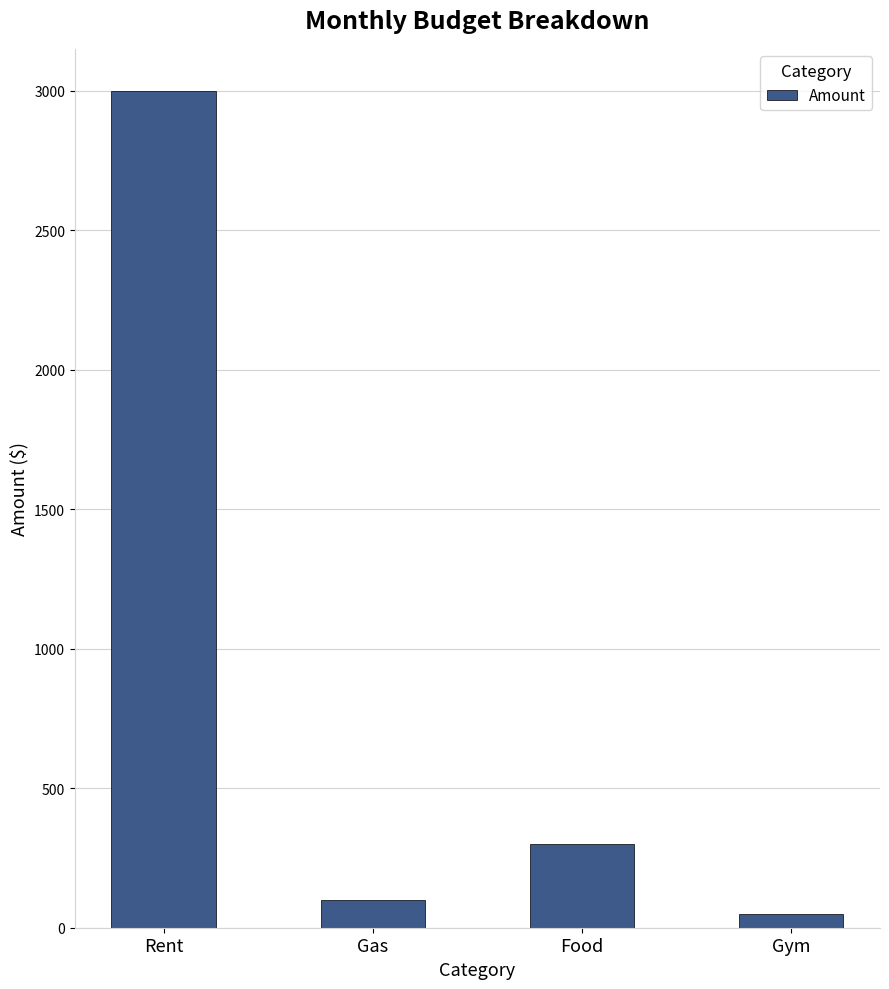

Count the number of categories in the chart.

4